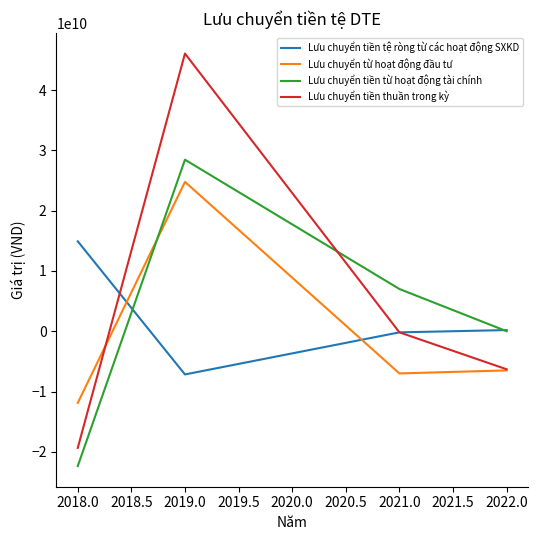

Which series has the largest range (max minus min)?

Lưu chuyển tiền thuần trong kỳ